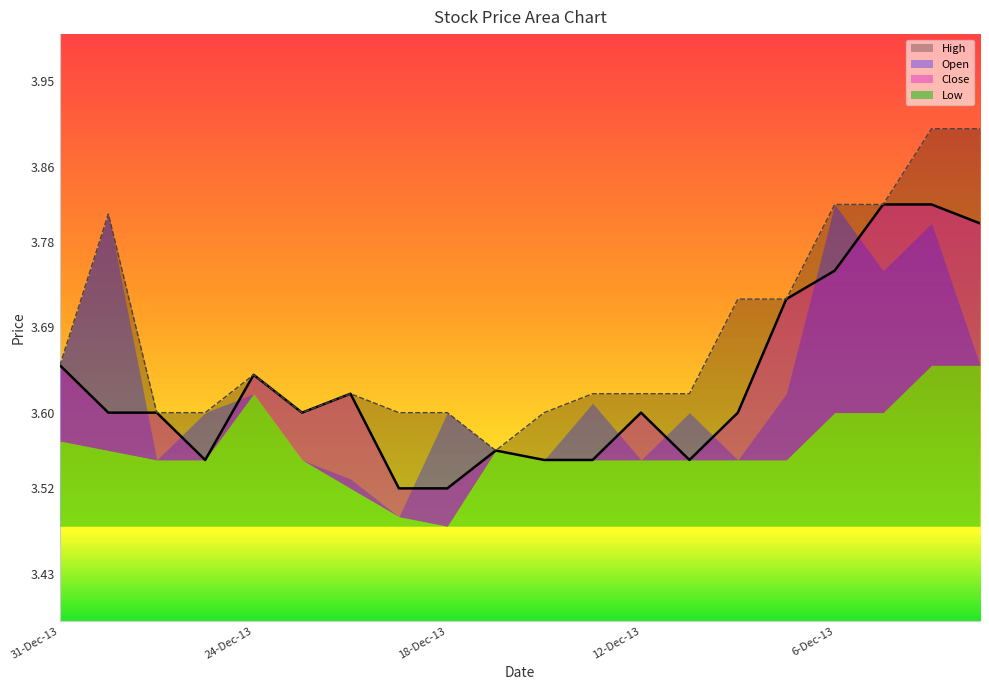

What is the label of the 15th point from the right?

23-Dec-13